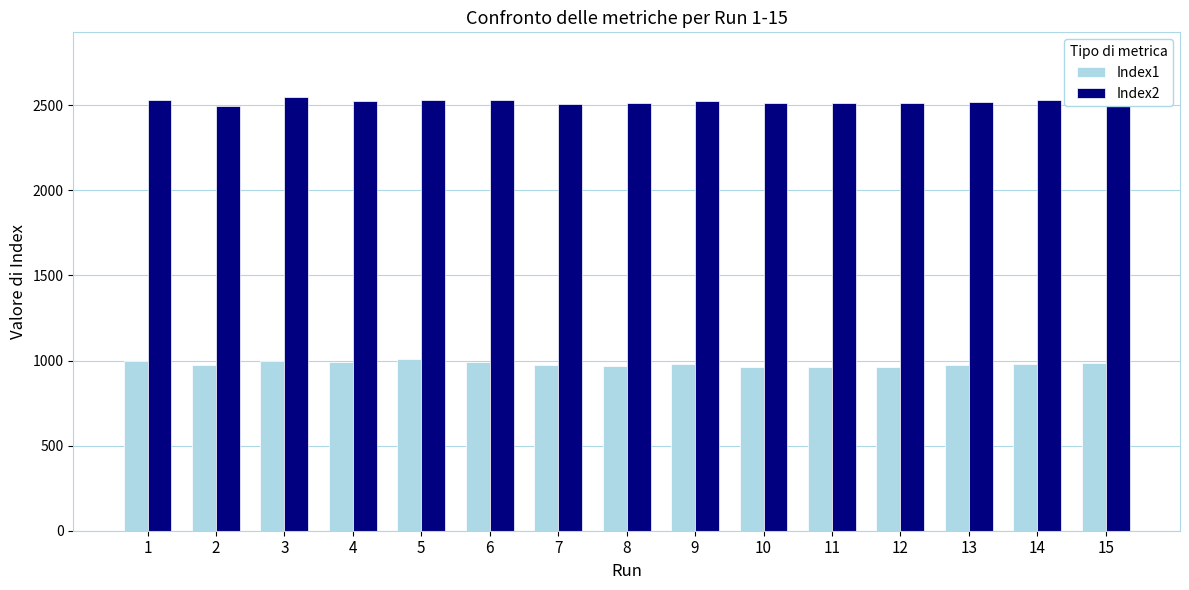

What are all the series names shown in the legend?

Index1, Index2